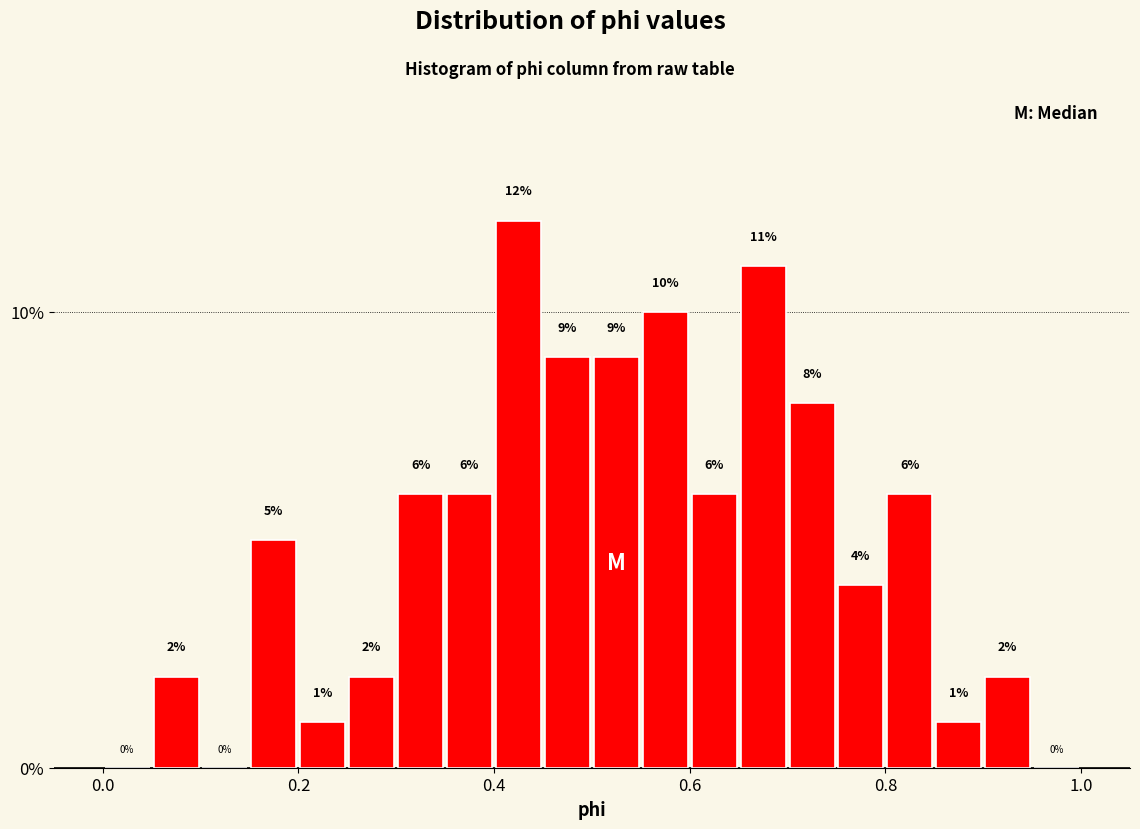

Around what value on the x-axis is the tallest bar? Give the approximate position of its centre, as read against the axis.

0.42